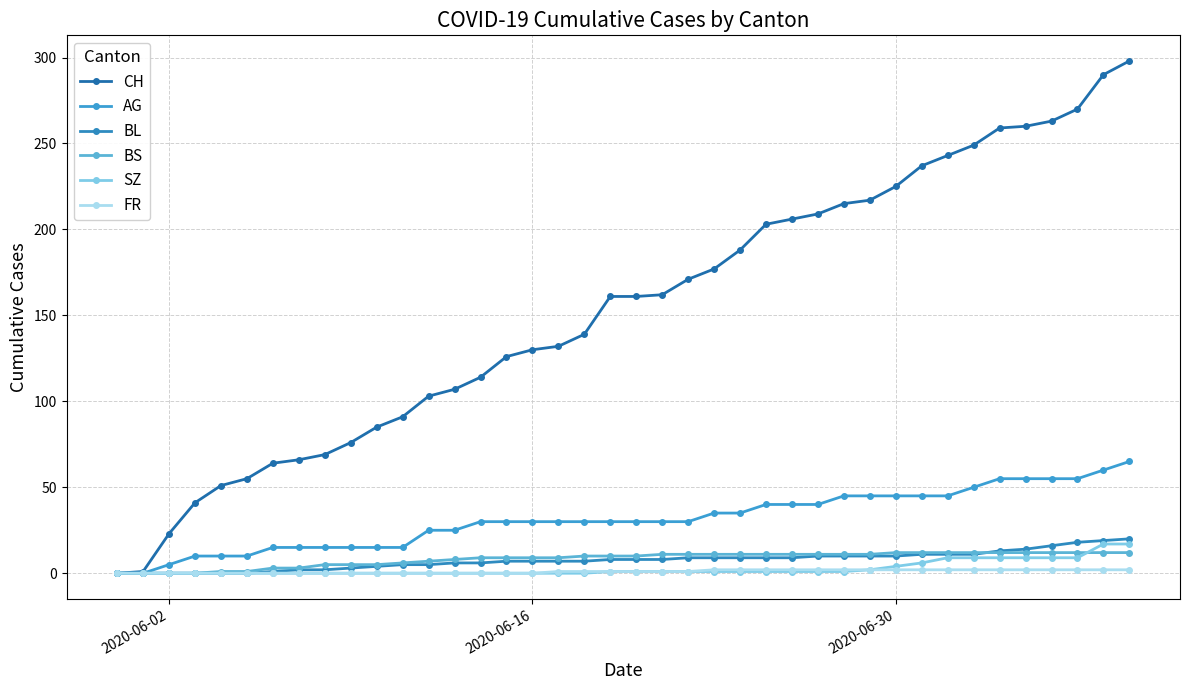

How many lines are shown in the chart?

6